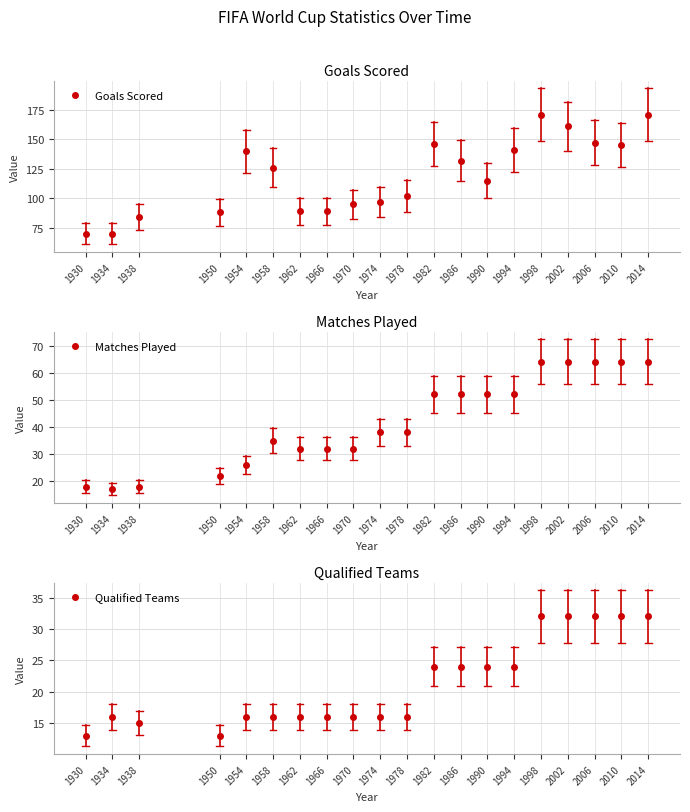

The MatchesPlayed series shows 64 at 2010. True or false?

True